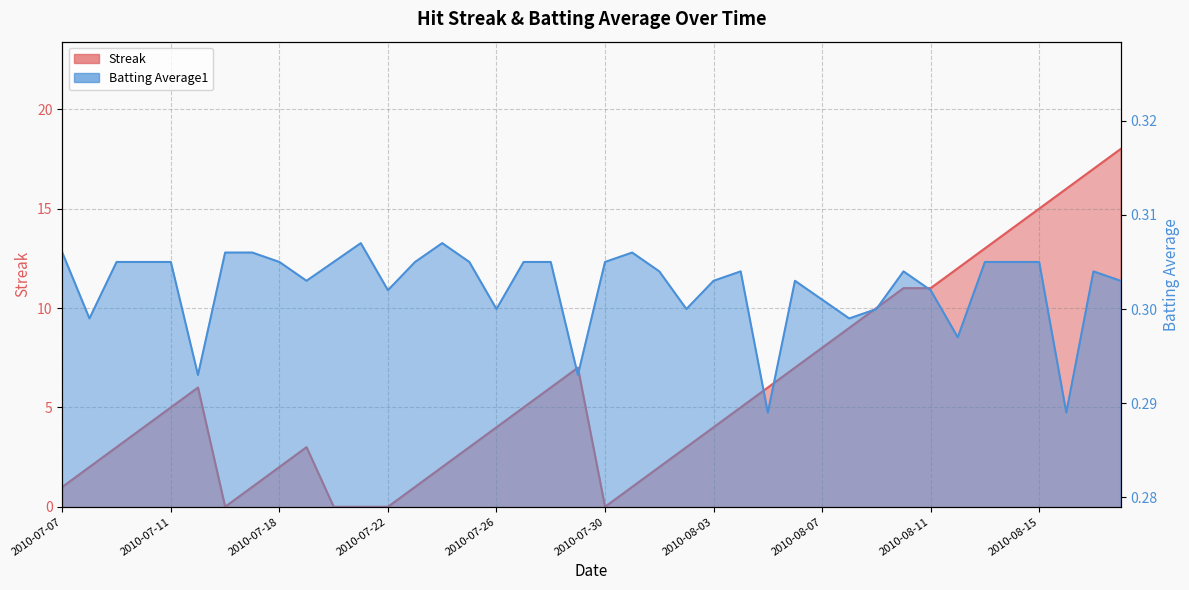

Rank the series at 2010-07-28 from lowest to highest value.

Batting Average1, Streak